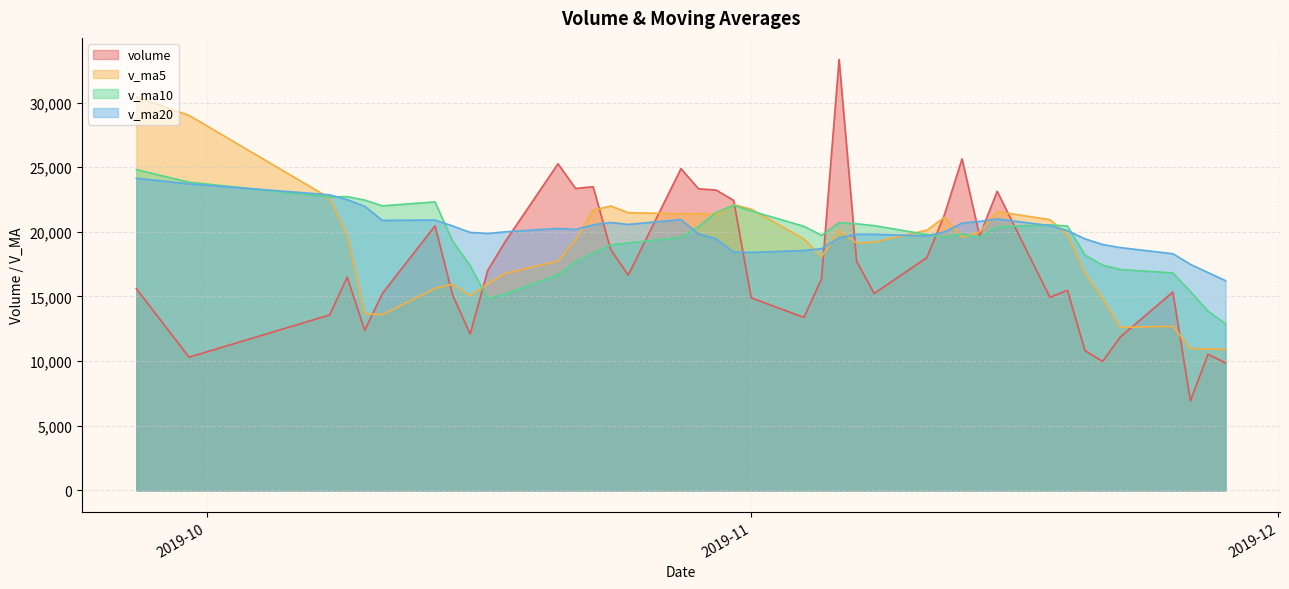

What is the greatest value displayed?

33333.0